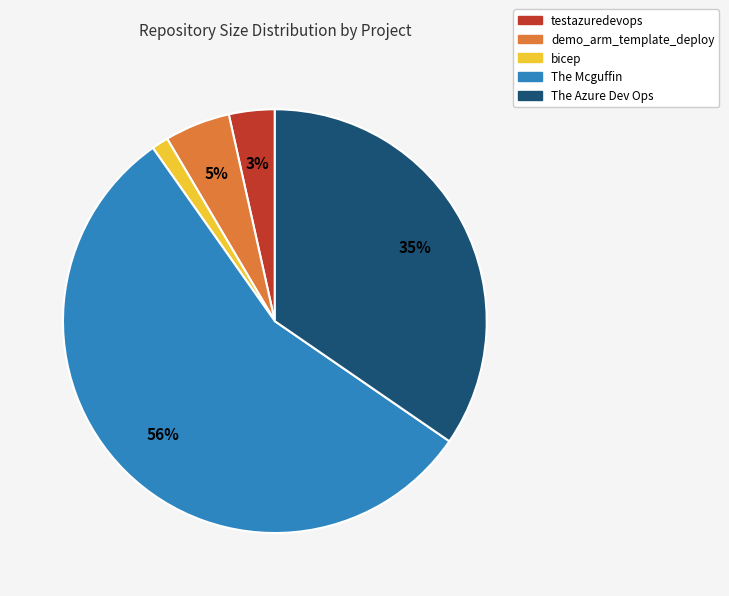

Count the number of slices in the pie.

5